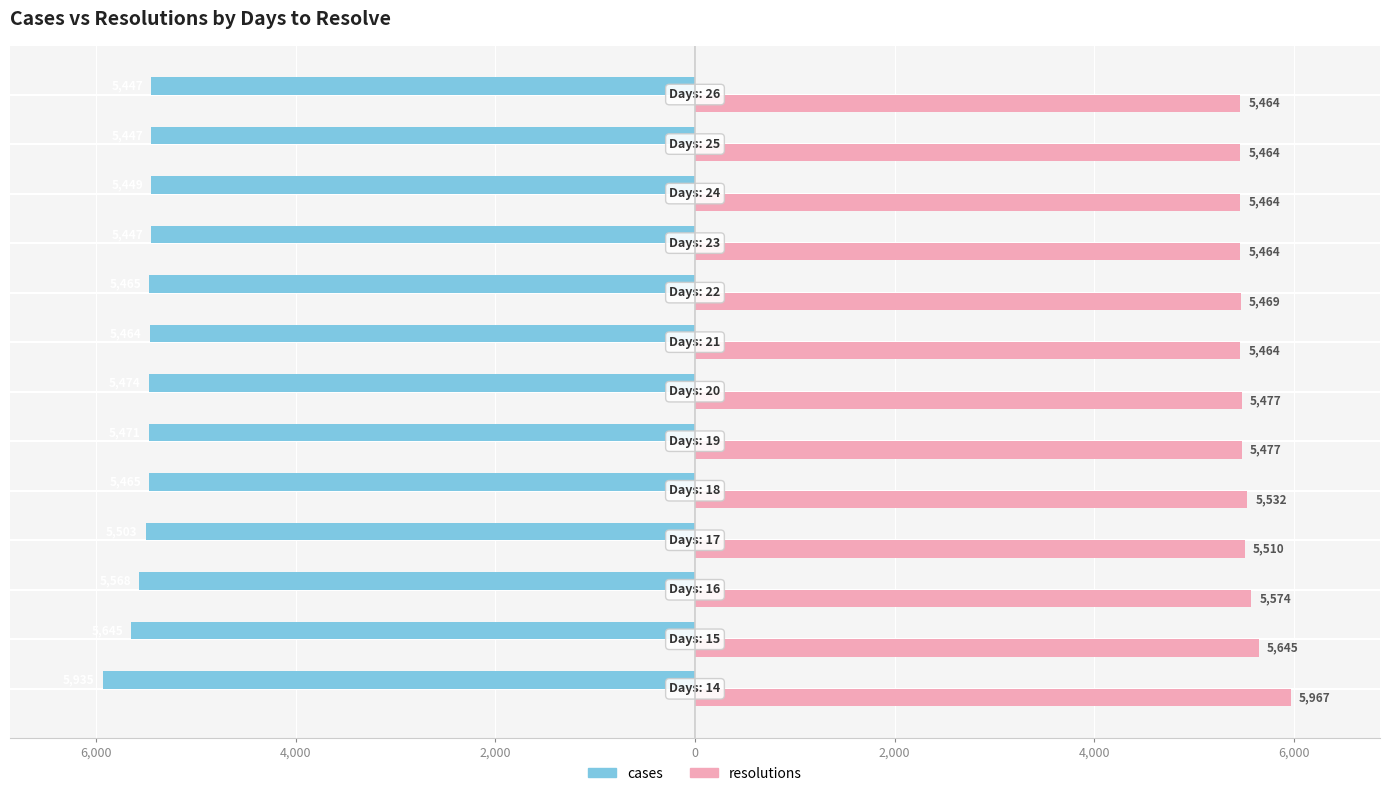

What are all the series names shown in the legend?

cases, resolutions